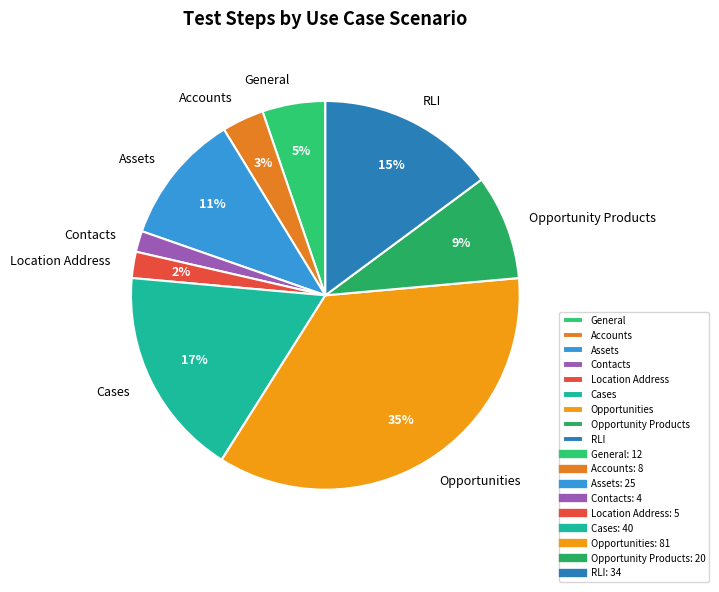

What is the largest slice in the pie chart?

Opportunities